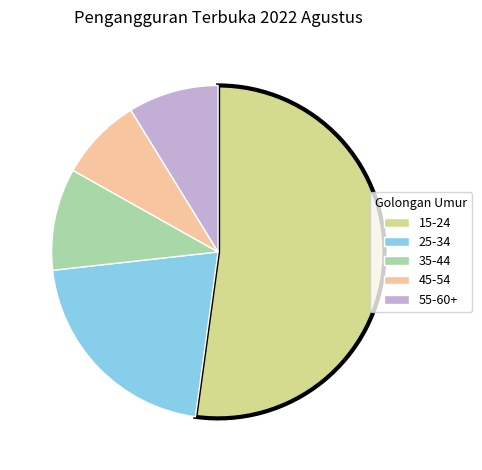

How many slices are in this pie chart?

5